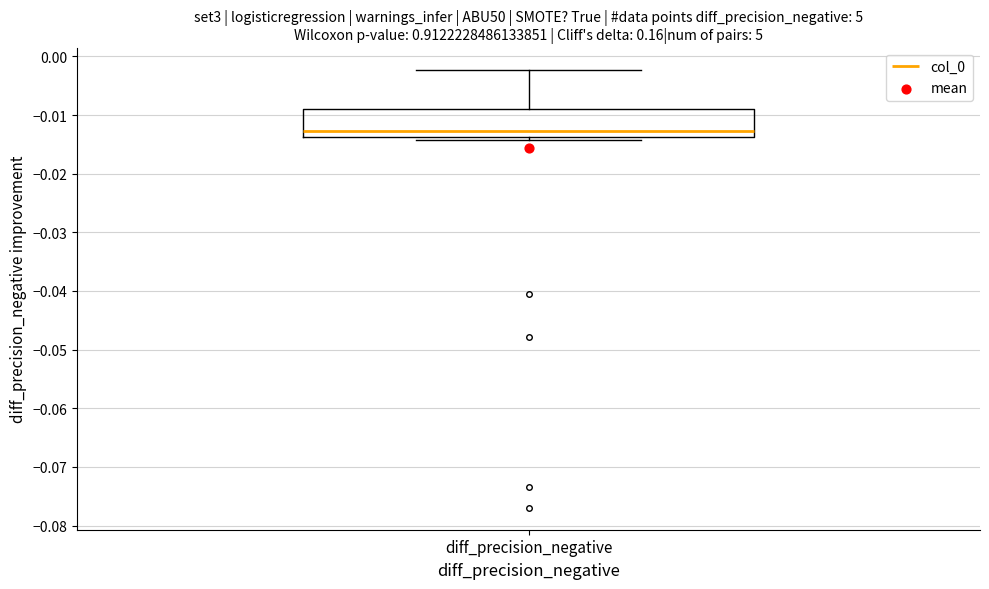

Where is the upper edge of the box for diff_precision_negative on the y-axis? The values are not printed on the chart, so give them approximately, as read against the axis.

-0.009